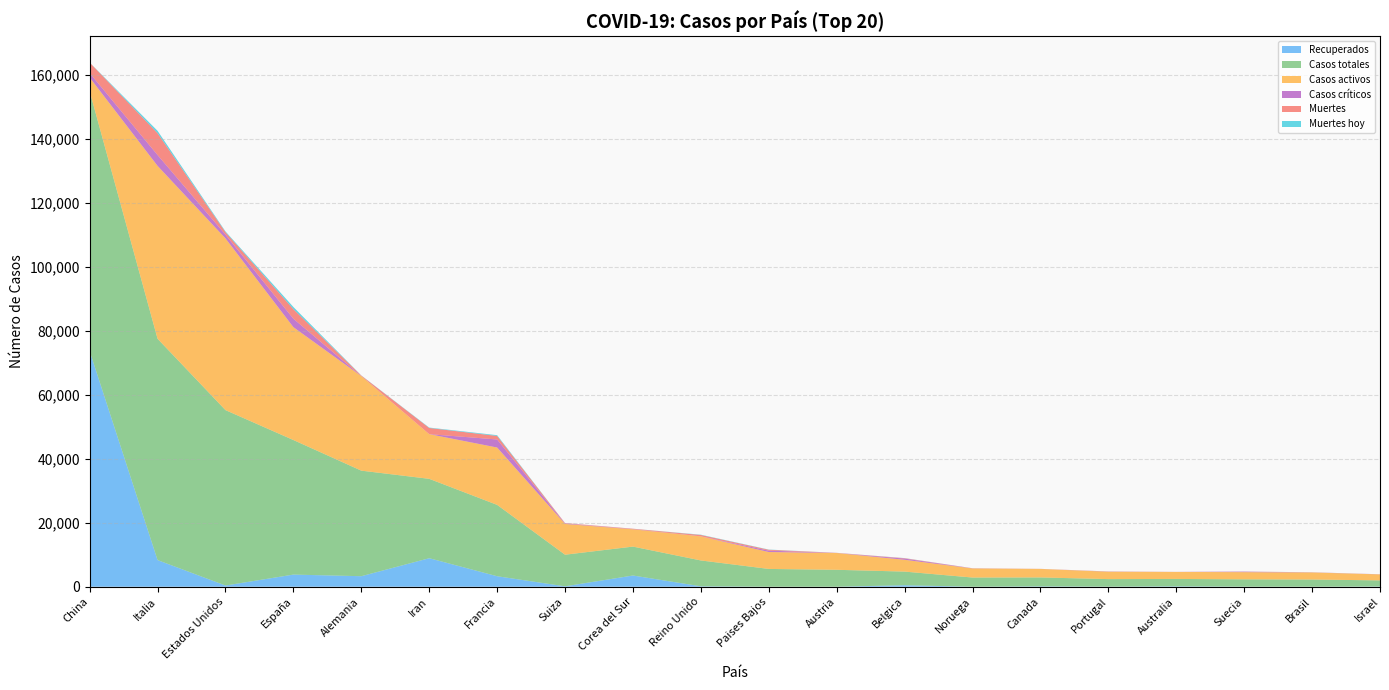

Reading right to left, extract all data points from this chart.

Recuperados: Israel=53	Brasil=2	Suecia=16	Australia=118	Portugal=22	Canada=112	Noruega=6	Belgica=461	Austria=9	Paises Bajos=2	Reino Unido=135	Corea del Sur=3507	Suiza=131	Francia=3281	Iran=8913	Alemania=3290	España=3794	Estados Unidos=378	Italia=8326	China=73650
Casos totales: Israel=1930	Brasil=2247	Suecia=2299	Australia=2317	Portugal=2362	Canada=2792	Noruega=2866	Belgica=4269	Austria=5283	Paises Bajos=5560	Reino Unido=8077	Corea del Sur=9037	Suiza=9877	Francia=22304	Iran=24811	Alemania=32991	España=42058	Estados Unidos=54823	Italia=69176	China=81218
Casos activos: Israel=1874	Brasil=2199	Suecia=2243	Australia=2191	Portugal=2307	Canada=2654	Noruega=2848	Belgica=3686	Austria=5246	Paises Bajos=5282	Reino Unido=7520	Corea del Sur=5410	Suiza=9624	Francia=17923	Iran=13964	Alemania=29542	España=35273	Estados Unidos=53667	Italia=54030	China=4287
Casos críticos: Israel=34	Brasil=18	Suecia=143	Australia=11	Portugal=48	Canada=1	Noruega=44	Belgica=381	Austria=22	Paises Bajos=435	Reino Unido=20	Corea del Sur=59	Suiza=141	Francia=2516	Iran=0	Alemania=23	España=2636	Estados Unidos=1175	Italia=3393	China=1399
Muertes: Israel=3	Brasil=46	Suecia=40	Australia=8	Portugal=33	Canada=26	Noruega=12	Belgica=122	Austria=28	Paises Bajos=276	Reino Unido=422	Corea del Sur=120	Suiza=122	Francia=1100	Iran=1934	Alemania=159	España=2991	Estados Unidos=778	Italia=6820	China=3281
Muertes hoy: Israel=2	Brasil=12	Suecia=13	Australia=1	Portugal=10	Canada=2	Noruega=2	Belgica=34	Austria=7	Paises Bajos=63	Reino Unido=87	Corea del Sur=9	Suiza=2	Francia=240	Iran=122	Alemania=36	España=680	Estados Unidos=225	Italia=743	China=4